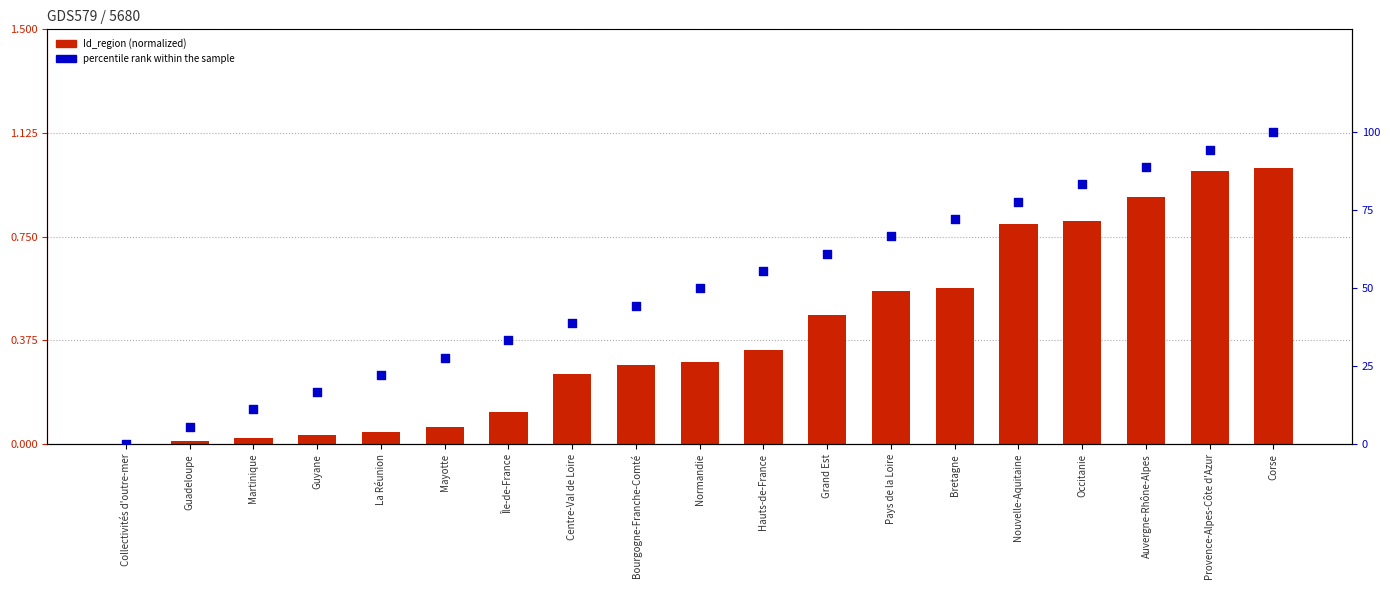

Is the value of percentile rank within the sample at Guyane greater than the value of Id_region (normalized) at Bourgogne-Franche-Comté?

Yes